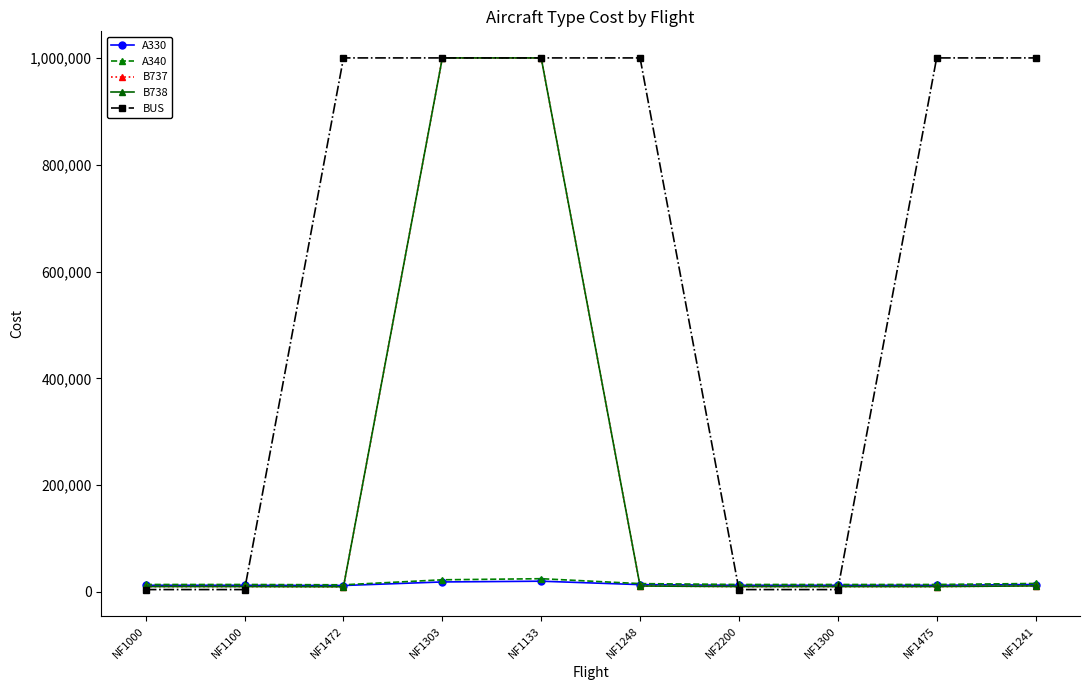

Is the value of BUS at NF1472 greater than the value of B737 at NF1000?

Yes